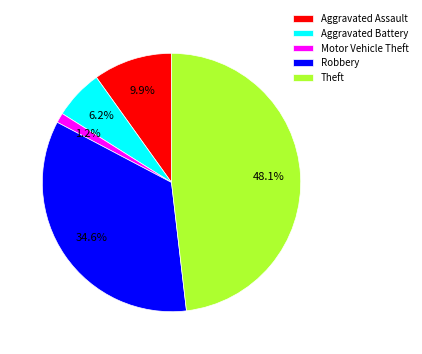

True or false: Robbery accounts for 35% of the total.

True